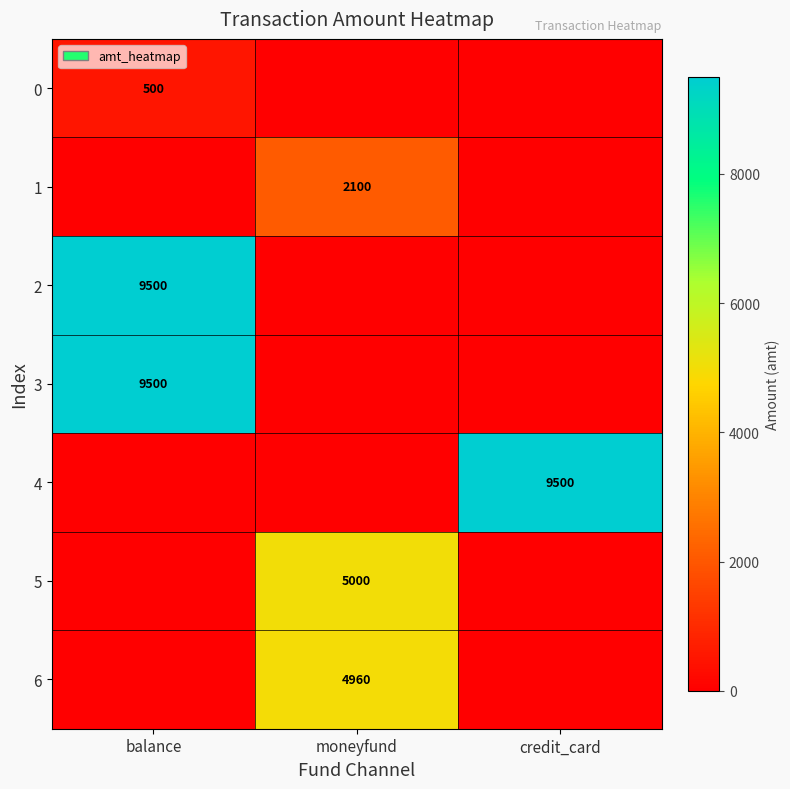

The value of 6 at moneyfund is 4960. True or false?

True